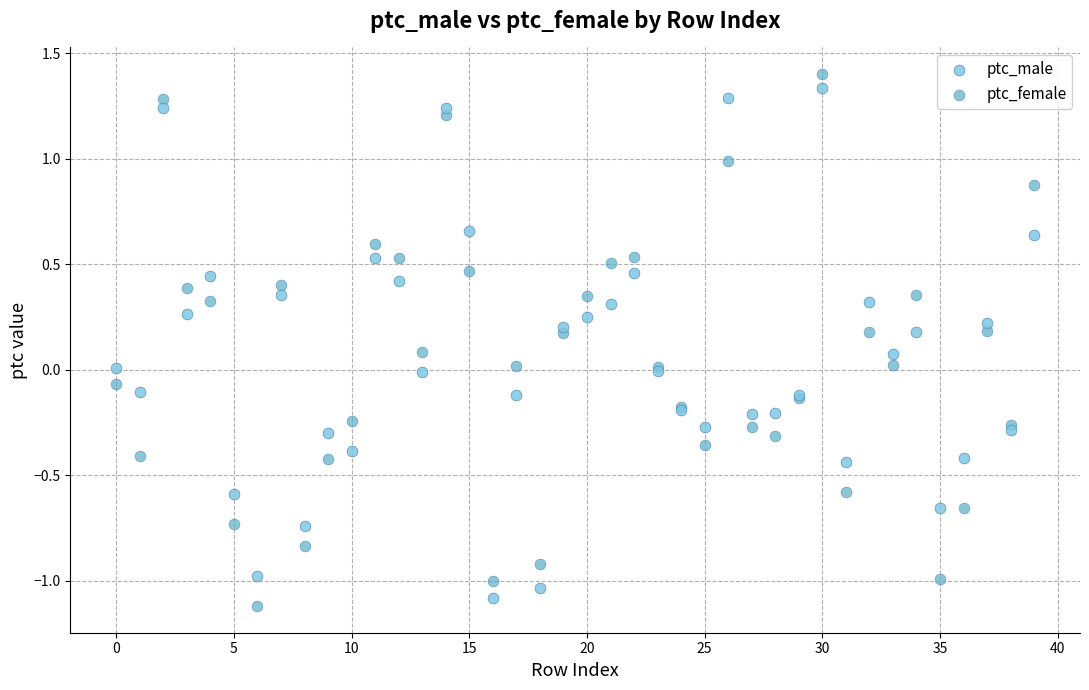

What are all the series names shown in the legend?

ptc_male, ptc_female